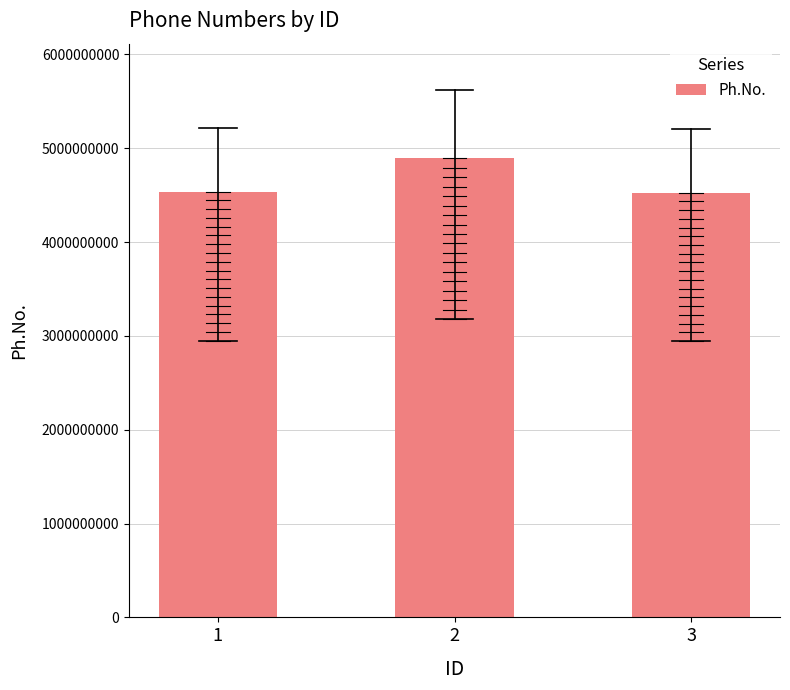

How many values are below 4537829158?

1